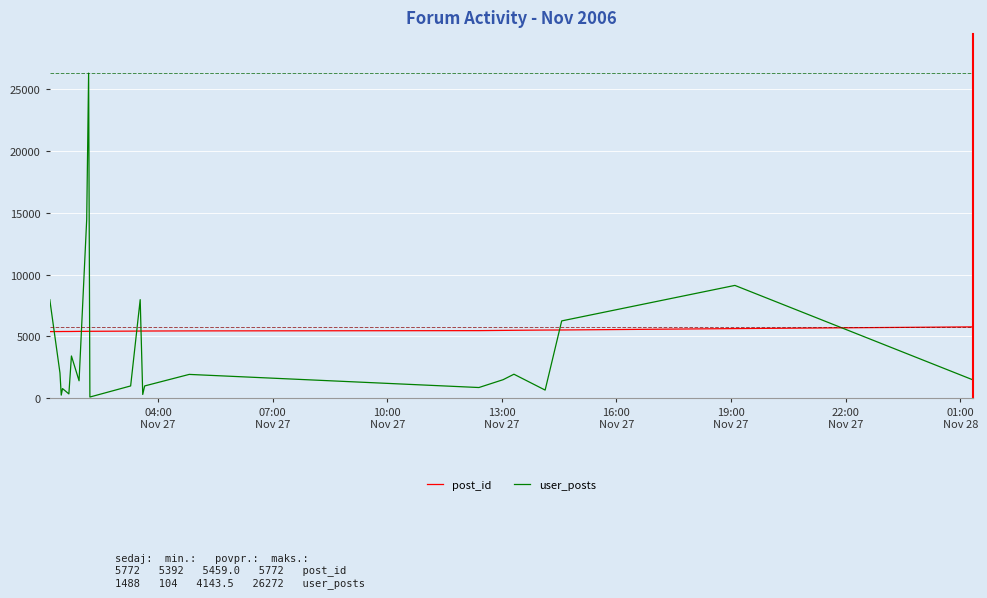

How many interior local valleys does the user_posts series have?

7